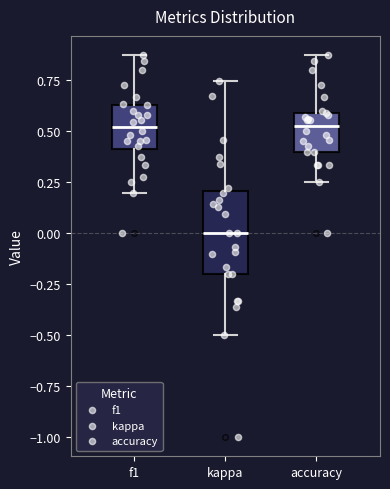

Reading left to right, transcribe this box plot: for each box, give where its median line is, the range the box spans, and where its two whiskers end, as read against the y-axis. The values are not printed on the chart, so give them approximately, as read against the axis.

f1: median 0.50, box 0.40 to 0.65, whiskers 0.20 to 0.90
kappa: median 0.00, box -0.20 to 0.20, whiskers -0.50 to 0.75
accuracy: median 0.55, box 0.40 to 0.60, whiskers 0.25 to 0.90